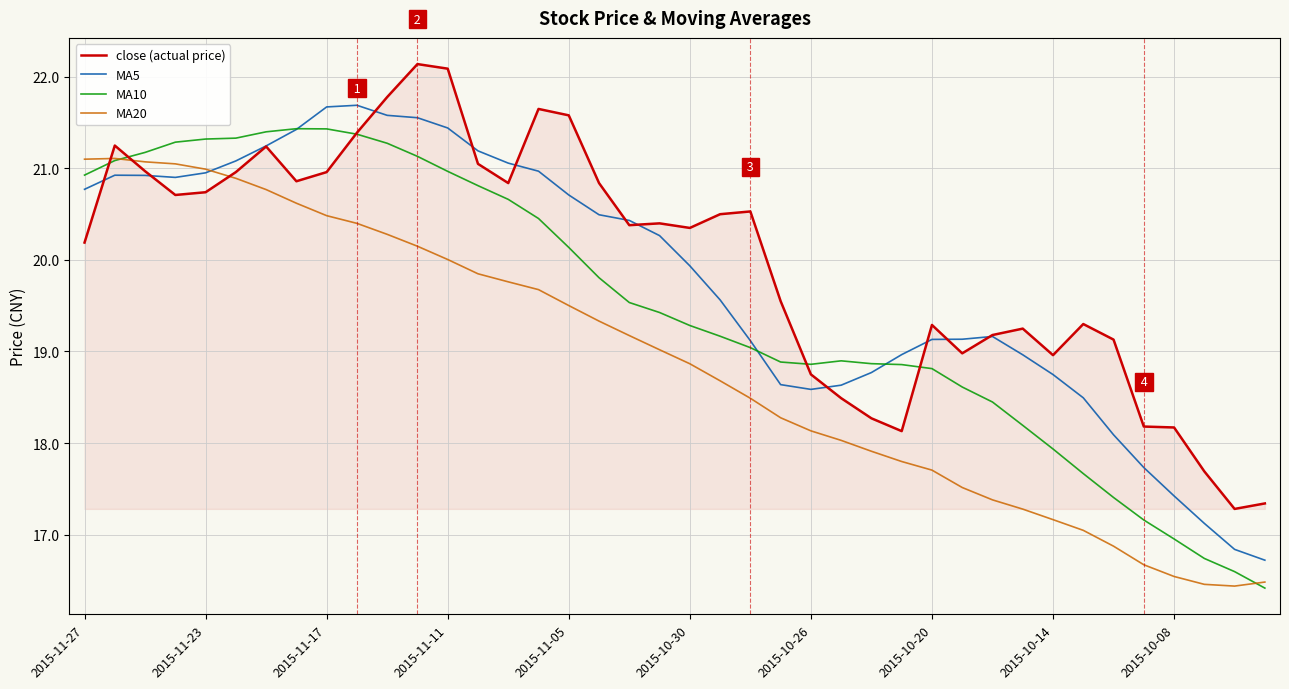

Rank the series by their average value, from highest to lowest.

close (actual price), MA5, MA10, MA20